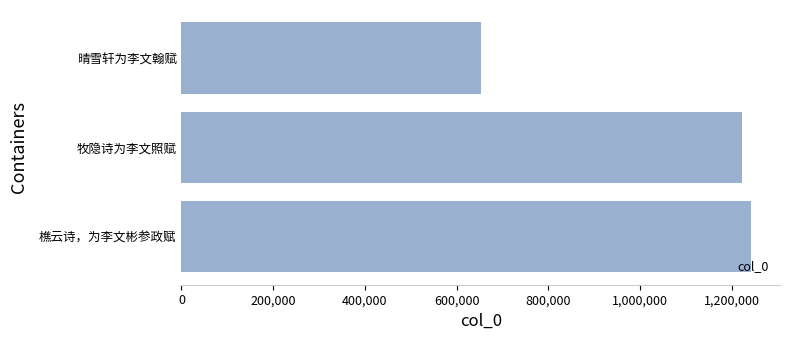

Reading bottom to top, list all the values displayed in this chart.

1242856	1221675	652825